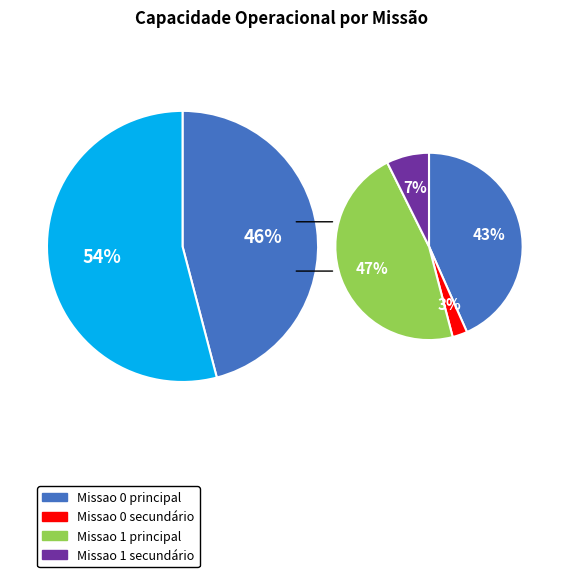

Combined, what portion of the pie is Missao 0 and Missao 1?

100.0%